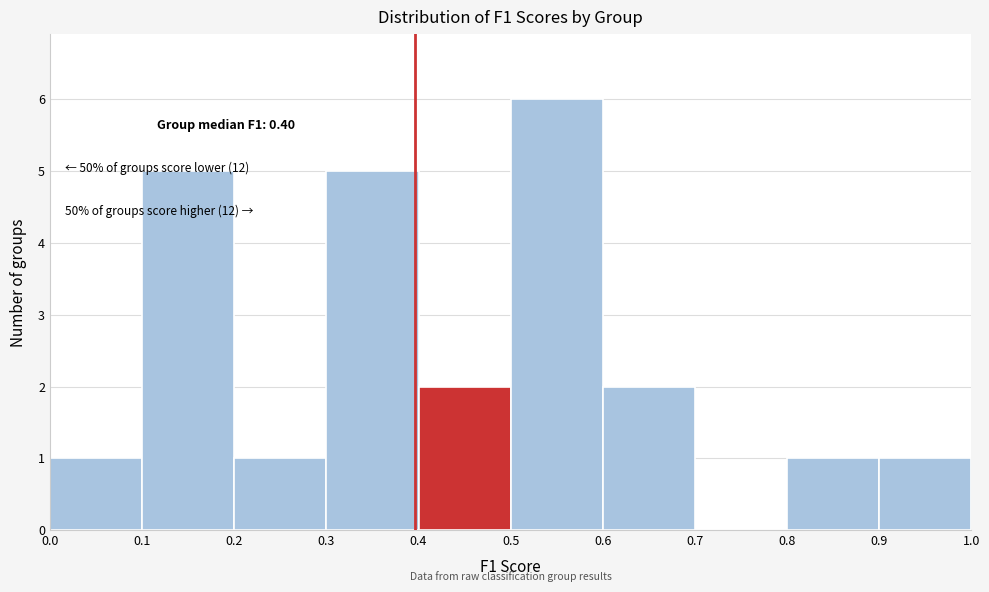

Which range on the x-axis has the tallest bar?

0.5 to 0.6